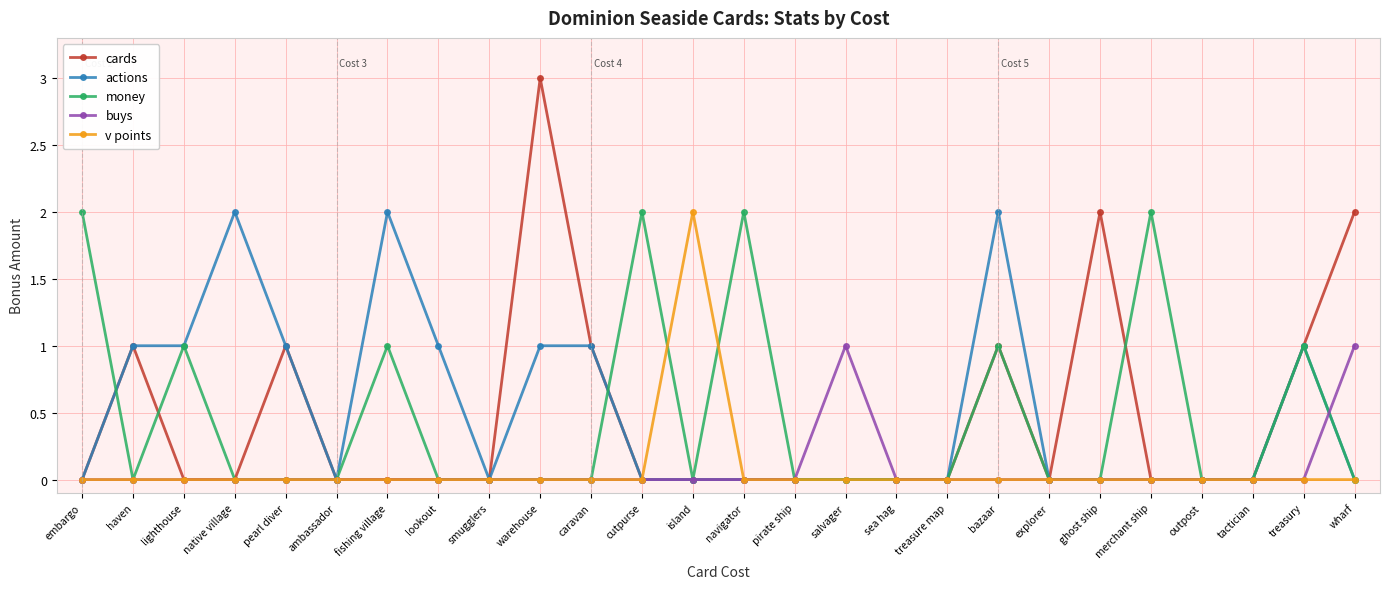

At which category does cards reach its first local peak?

haven